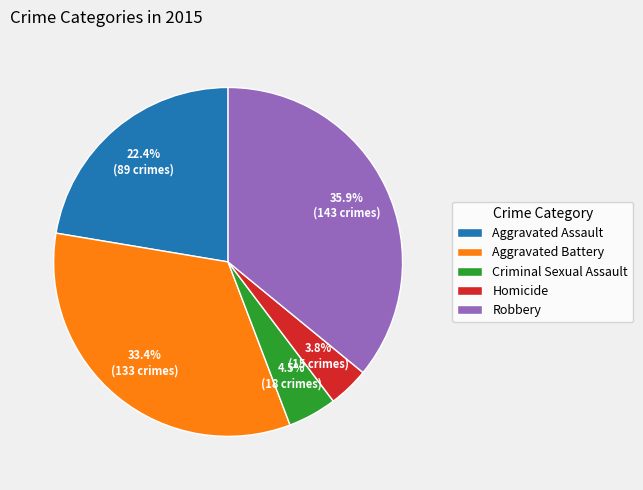

What is the ratio of the value at Aggravated Battery to the value at Criminal Sexual Assault?

7.4